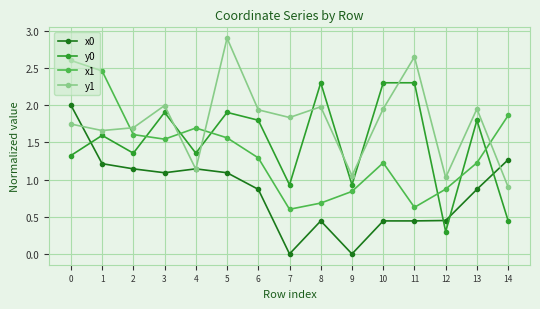

How many lines are shown in the chart?

4